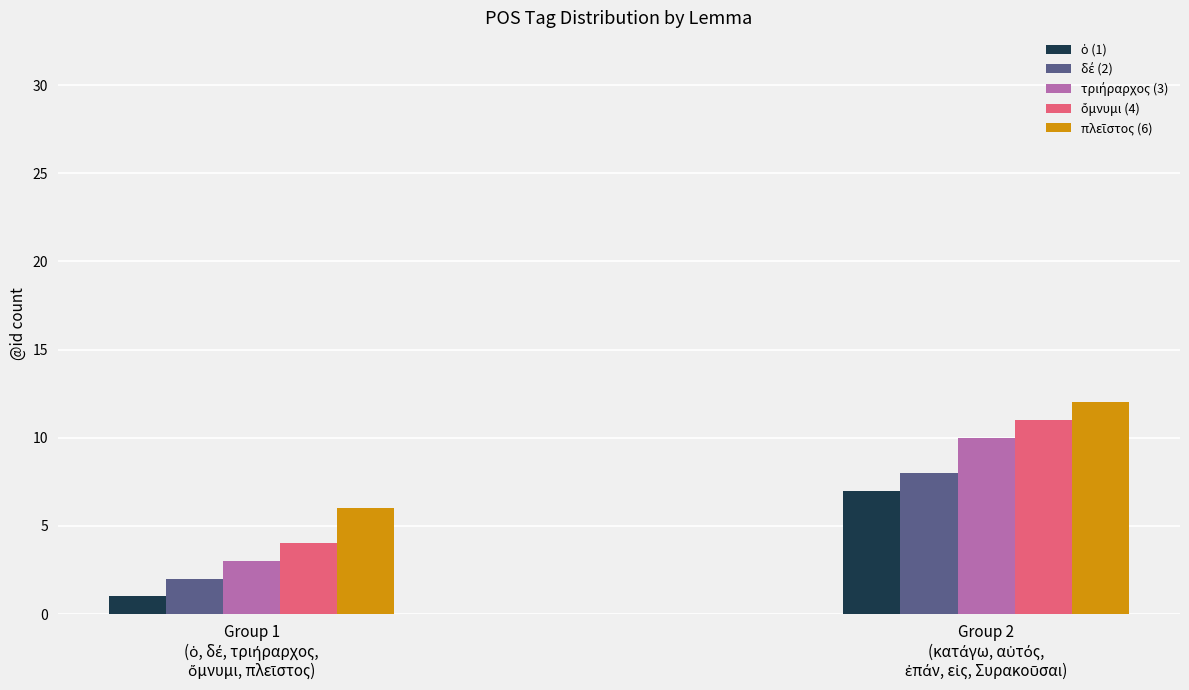

Which series has the largest total across all categories?

πλεῖστος (6)